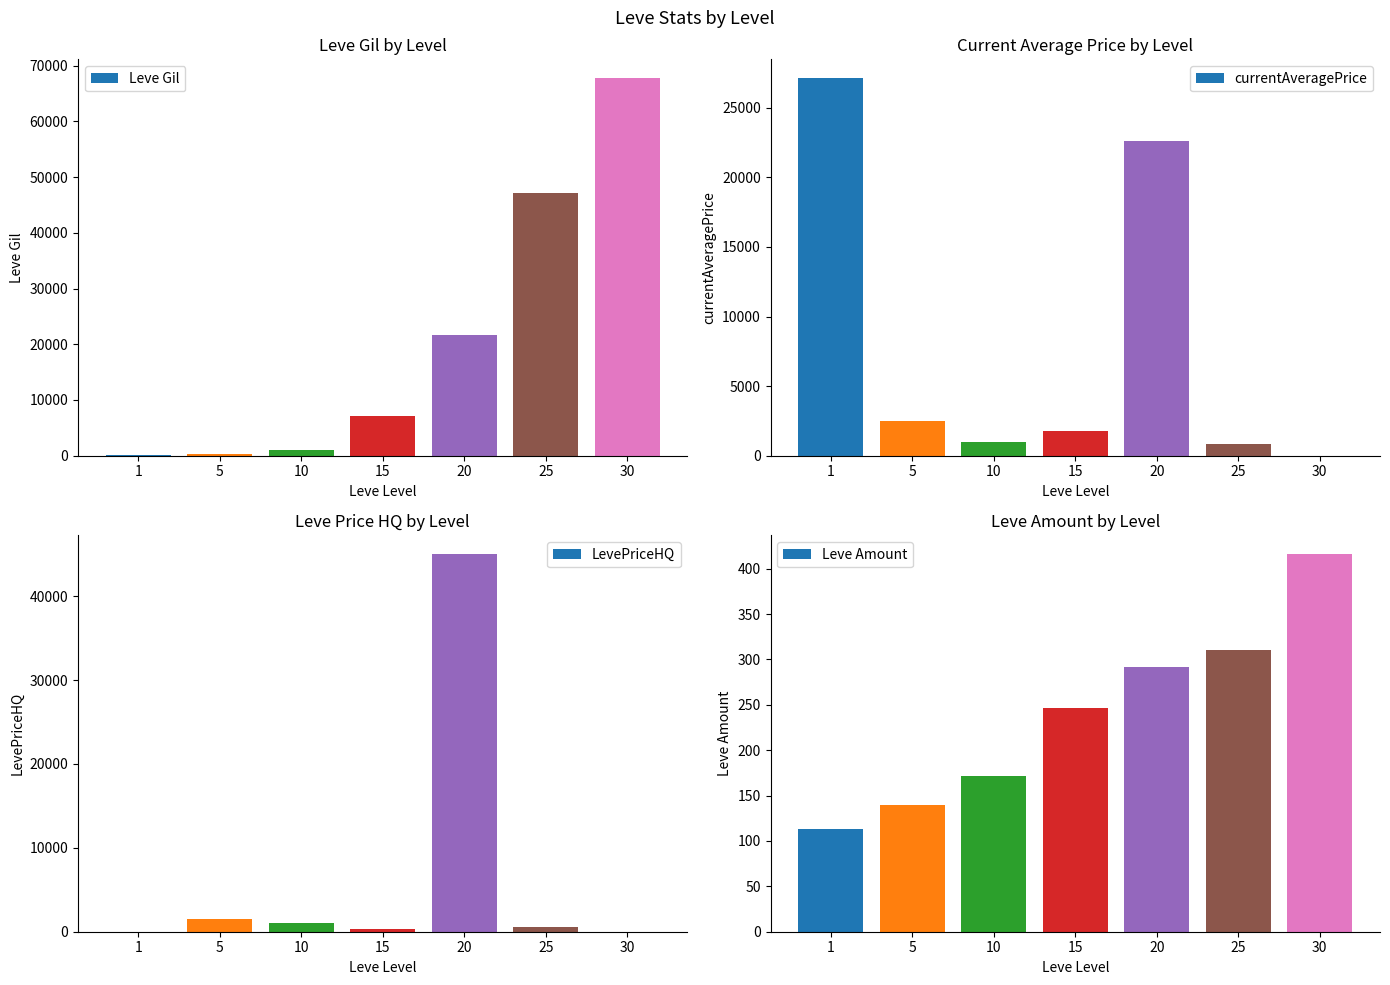

Which category has the highest value in the Leve Gil series?

30